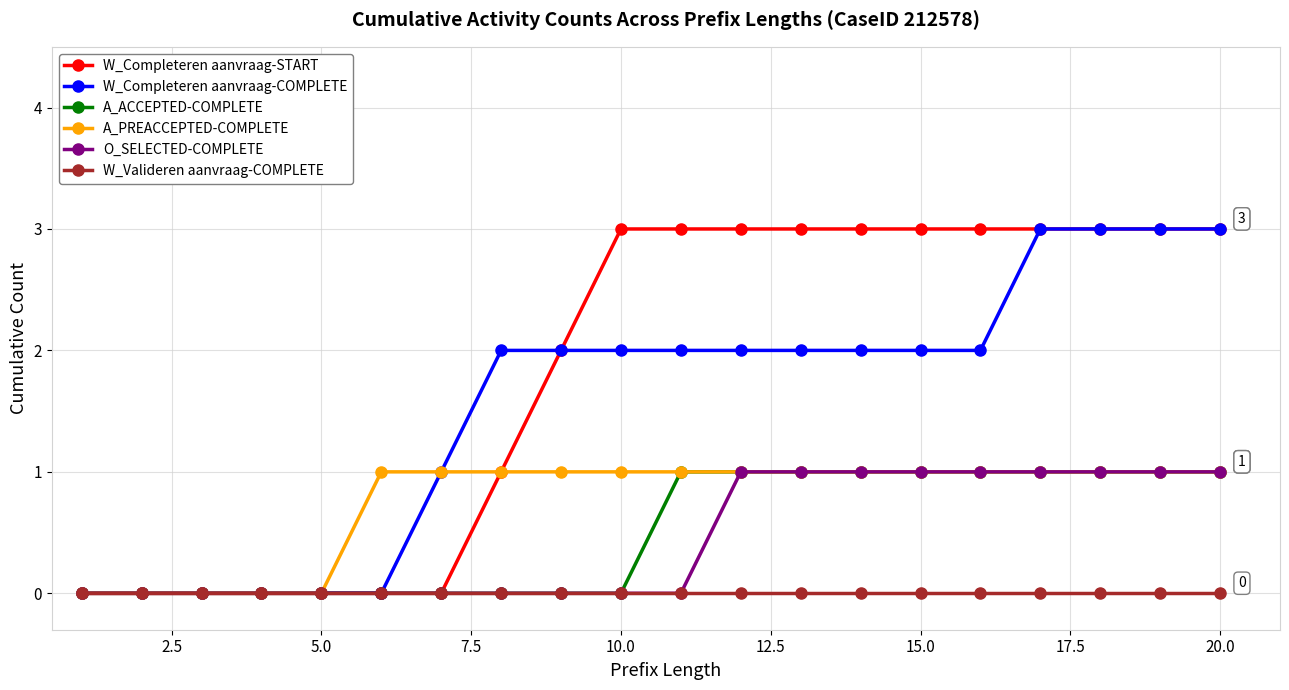

What is the value of the W_Completeren aanvraag-COMPLETE point at the 18th from the left?

3